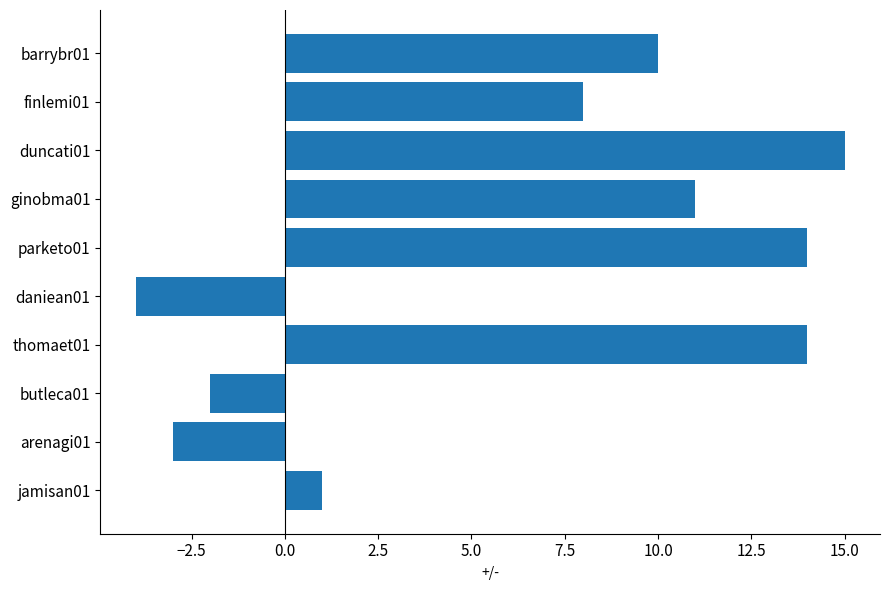

At which label is the value closest to 5?

finlemi01